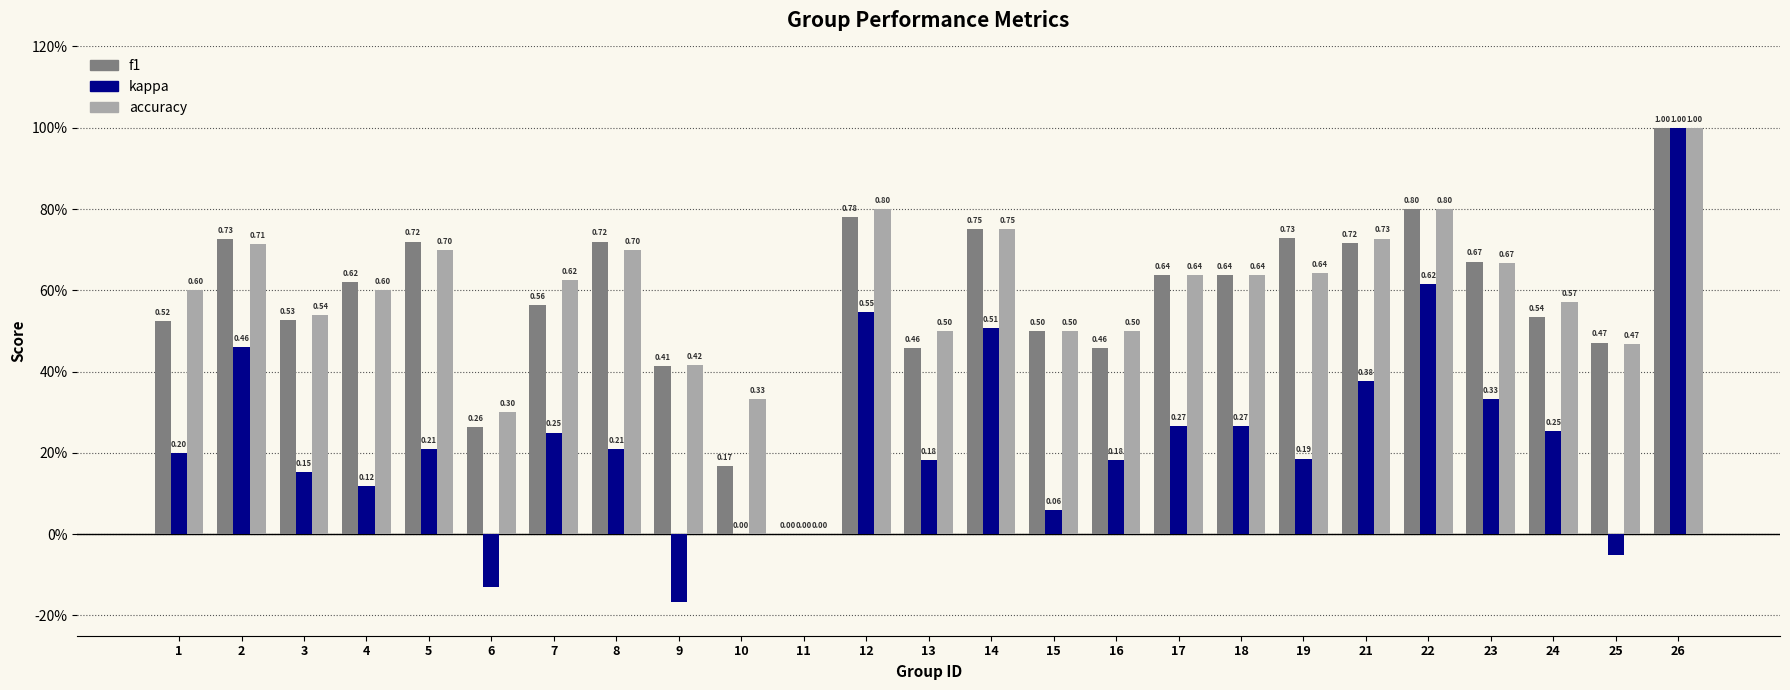

At how many categories does at least one series exceed 0?

24